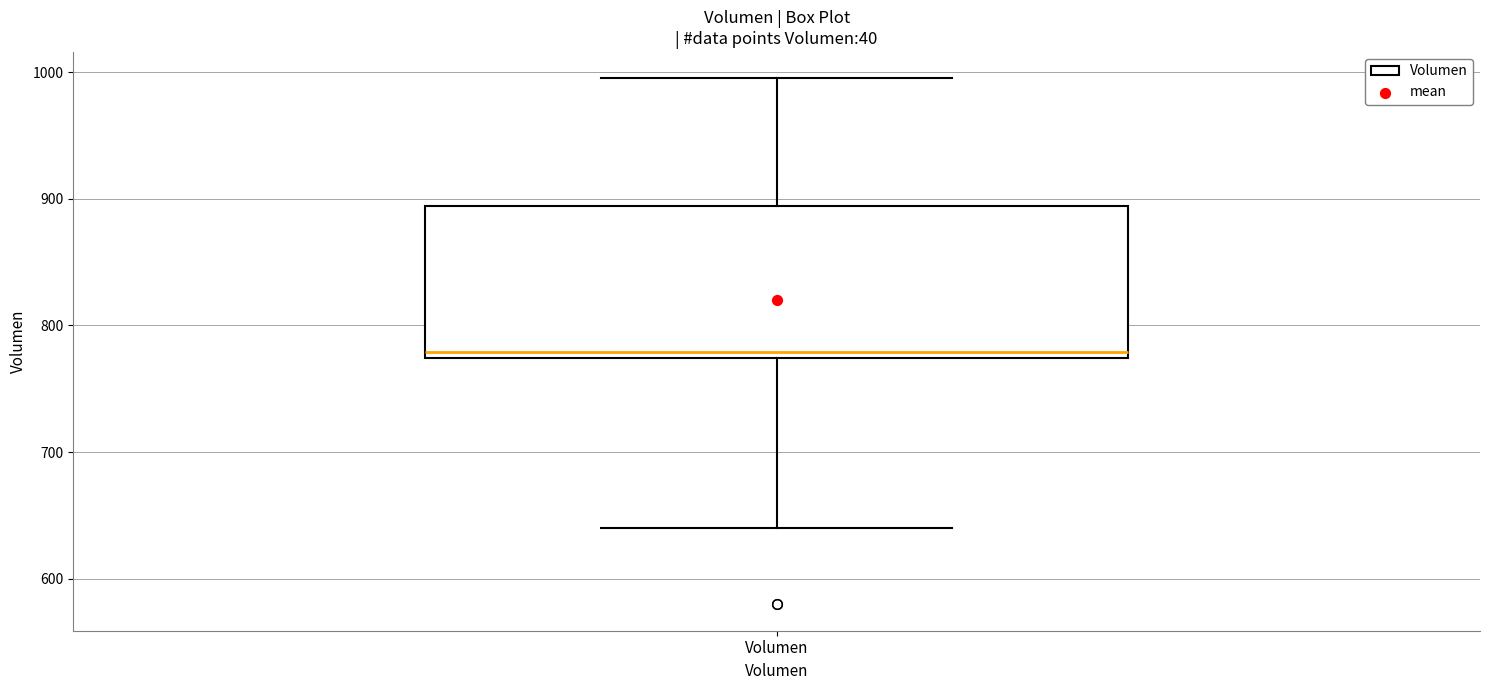

Transcribe this box plot: give where the median line is, the range the box spans, and where the two whiskers end, as read against the y-axis. The values are not printed on the chart, so give them approximately, as read against the axis.

median 780, box 770 to 890, whiskers 640 to 1000